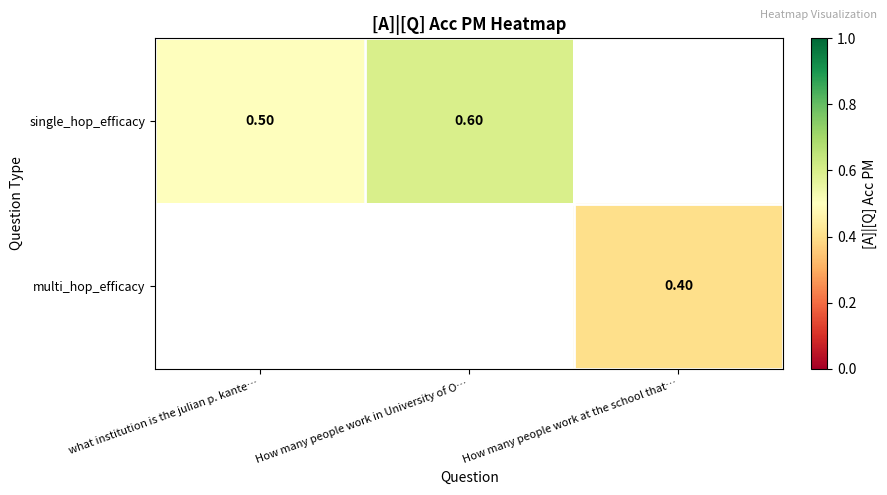

List the series in order of their overall mean, highest first.

single_hop_efficacy, multi_hop_efficacy